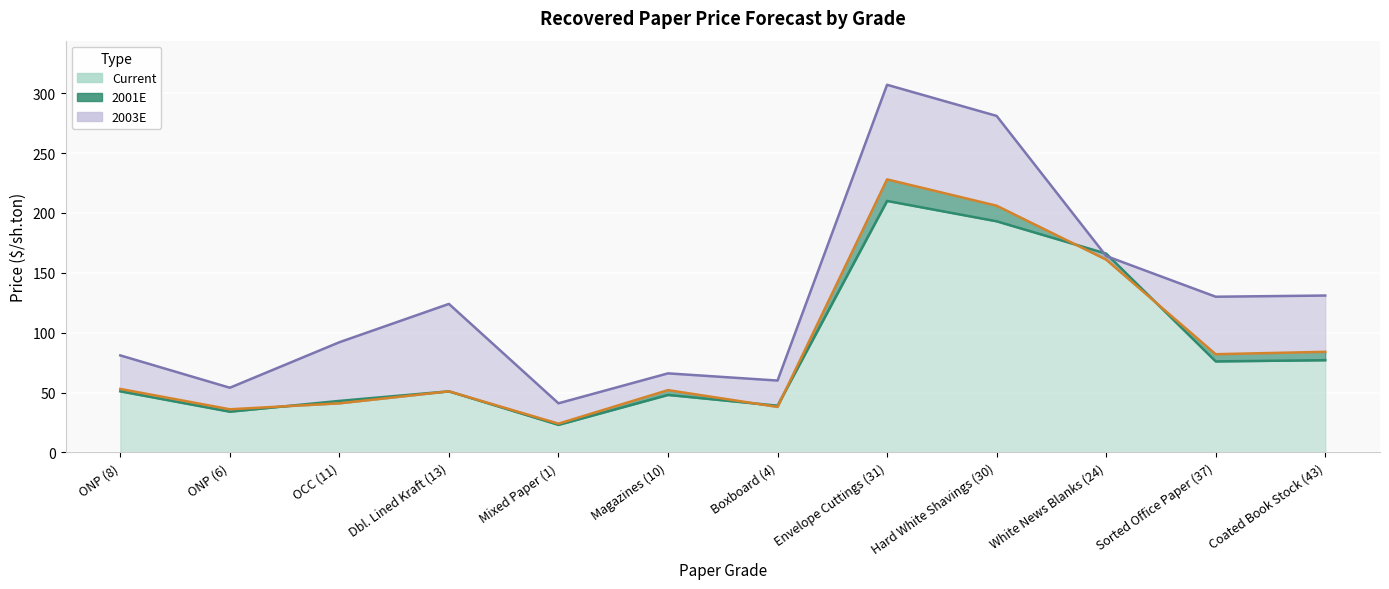

True or false: 2001E and 2003E cross at least once.

False